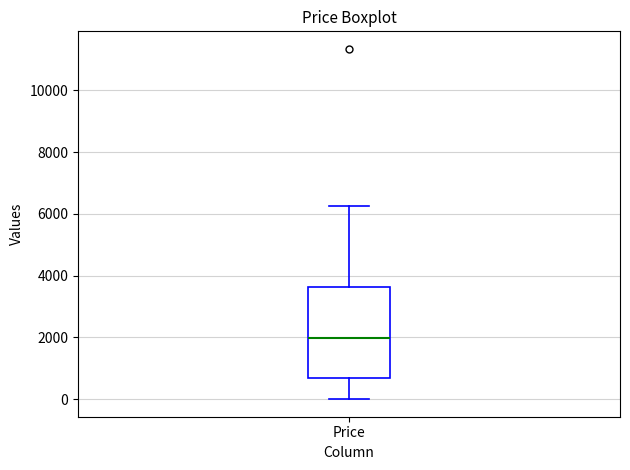

Transcribe this box plot: give where the median line is, the range the box spans, and where the two whiskers end, as read against the y-axis. The values are not printed on the chart, so give them approximately, as read against the axis.

median 2000, box 600 to 3600, whiskers 0 to 6200